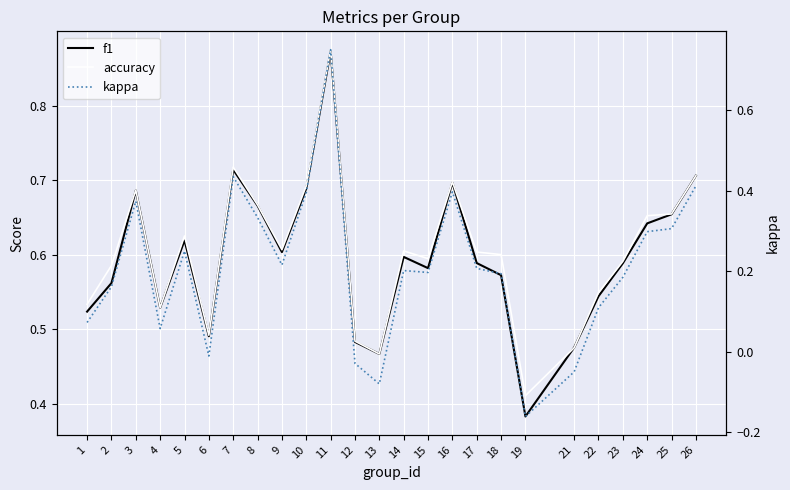

What is the total value across all series at 26?

1.8